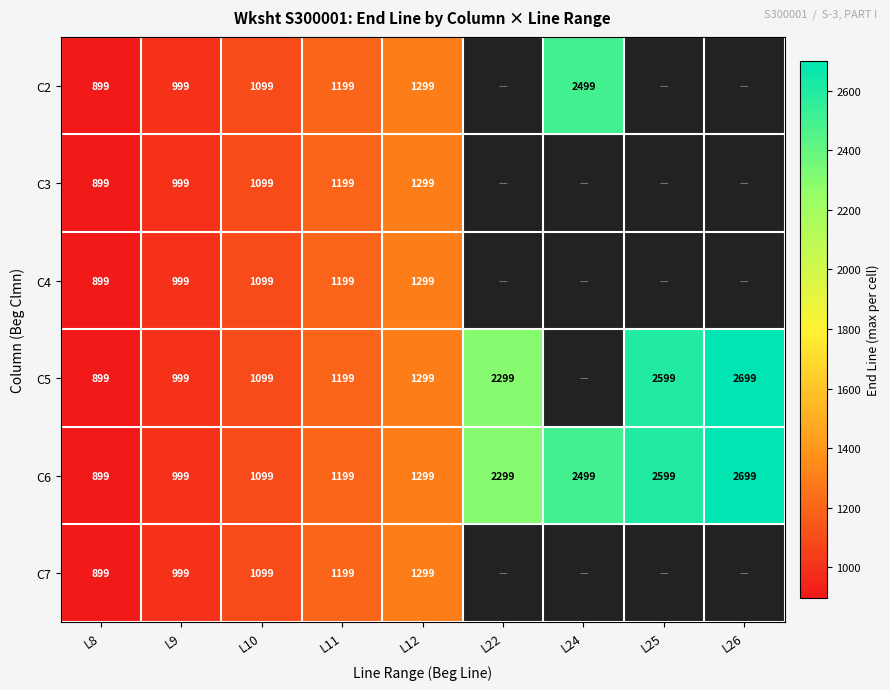

How many data points does each series have?

9